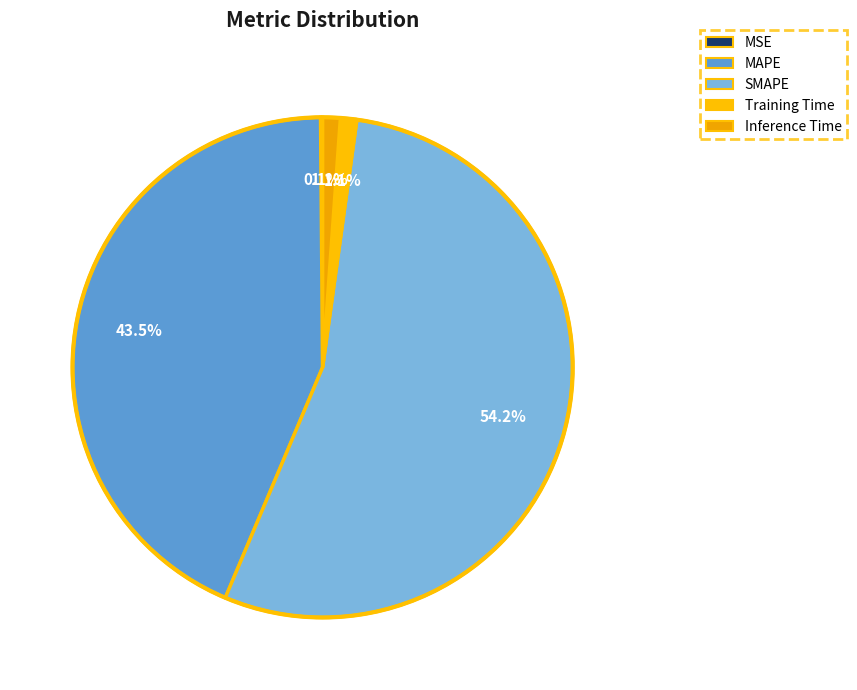

Does any single category account for the majority?

Yes